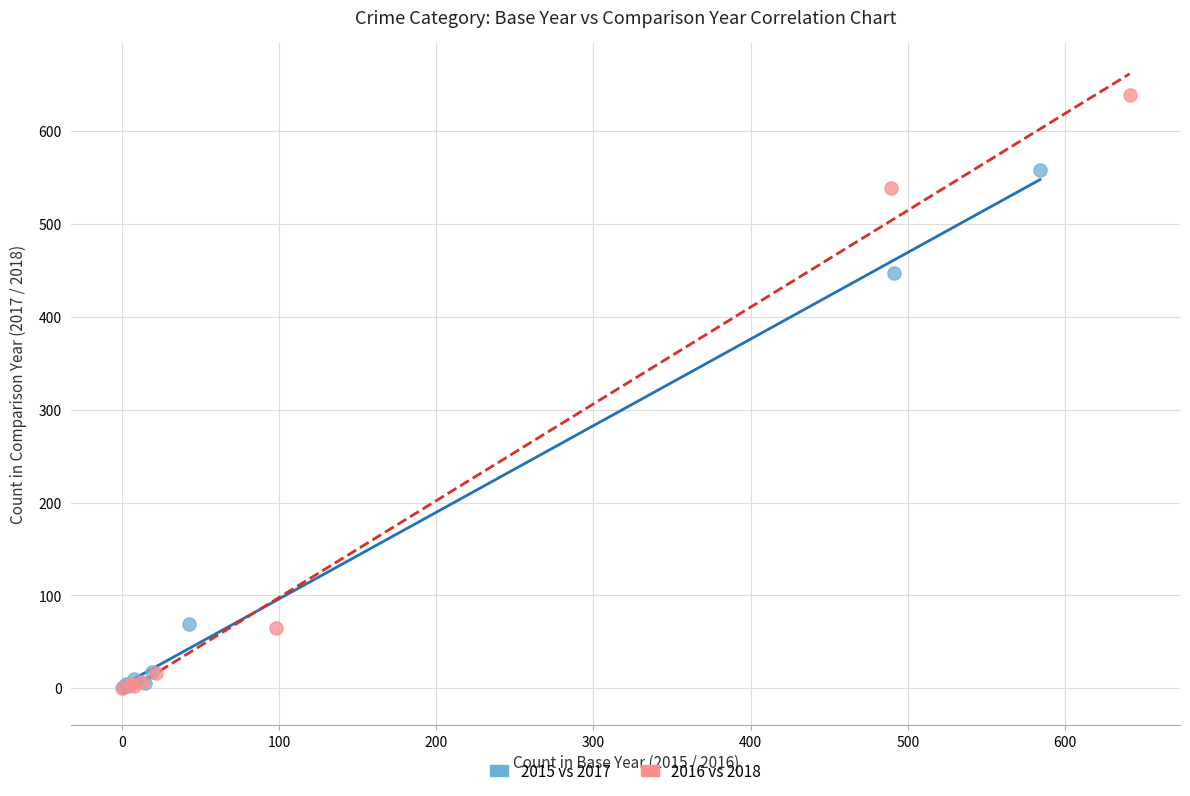

What are all the series names shown in the legend?

2015 vs 2017, 2016 vs 2018